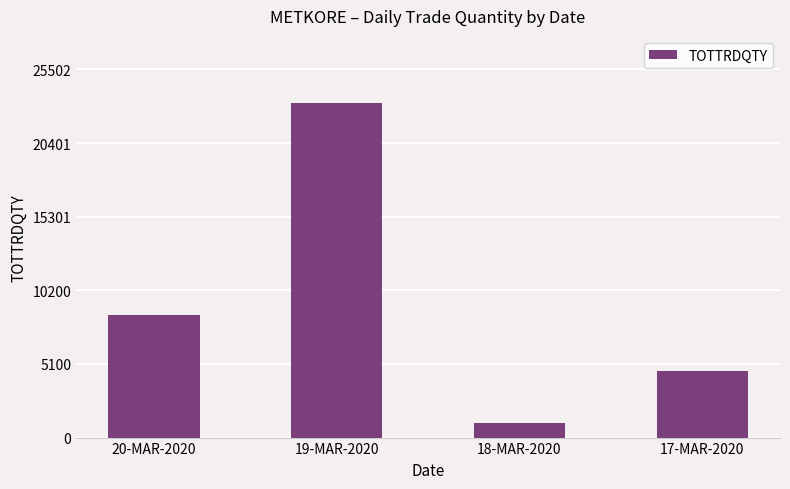

True or false: the data shows 8003 at 19-MAR-2020.

False